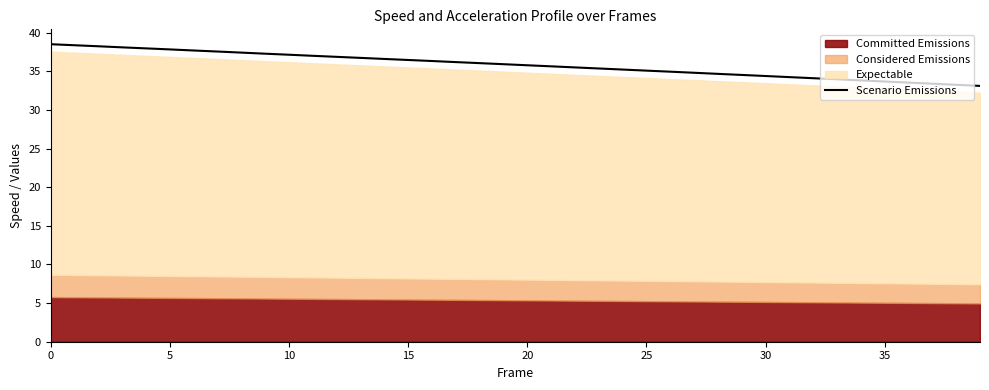

What is the difference between the second highest and second lowest values?

5.1